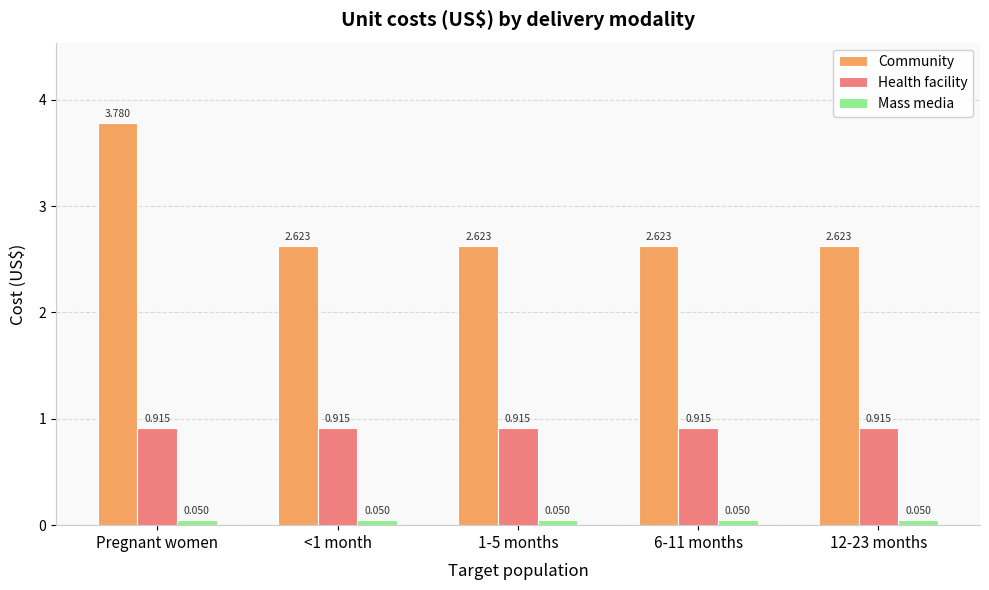

Is it true that Community equals 6.5 at Pregnant women?

False